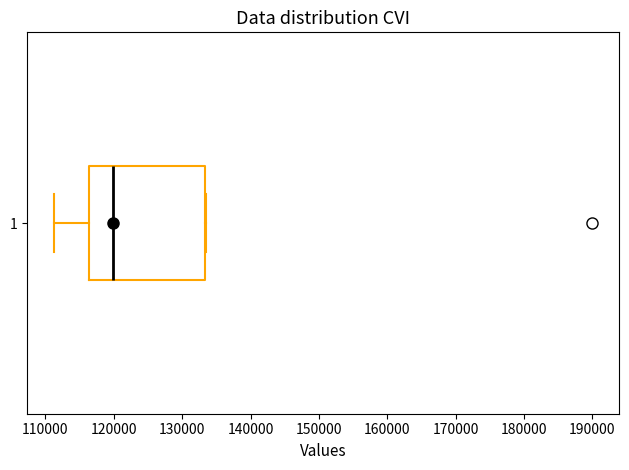

Read this box plot against the x-axis: the position of the median line, the range covered by the box, and the ends of both whiskers. The values are not printed on the chart, so give them approximately, as read against the axis.

median 120000, box 116000 to 133000, whiskers 111000 to 133000